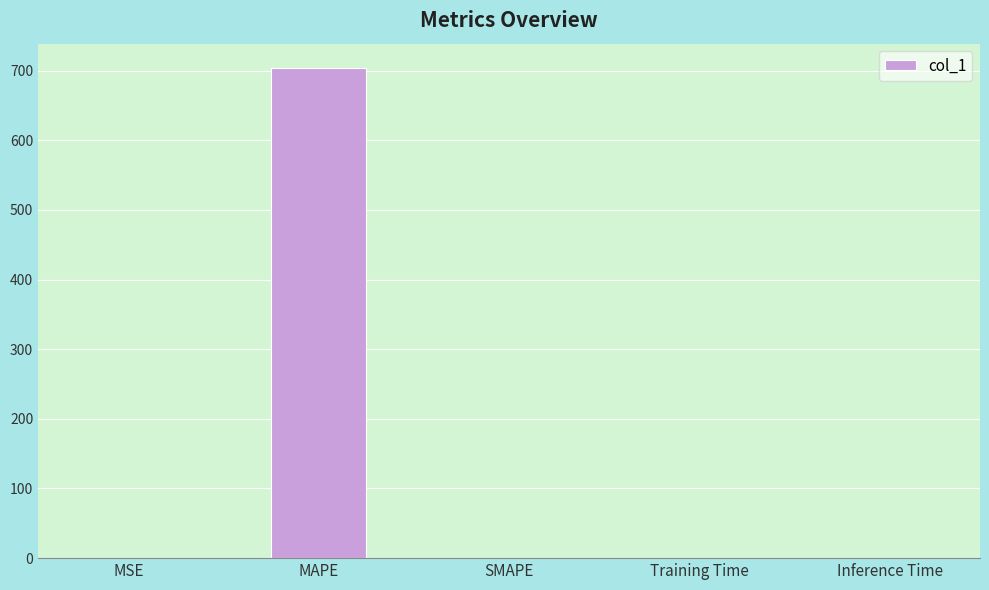

The value at Training Time is 0.0. True or false?

True